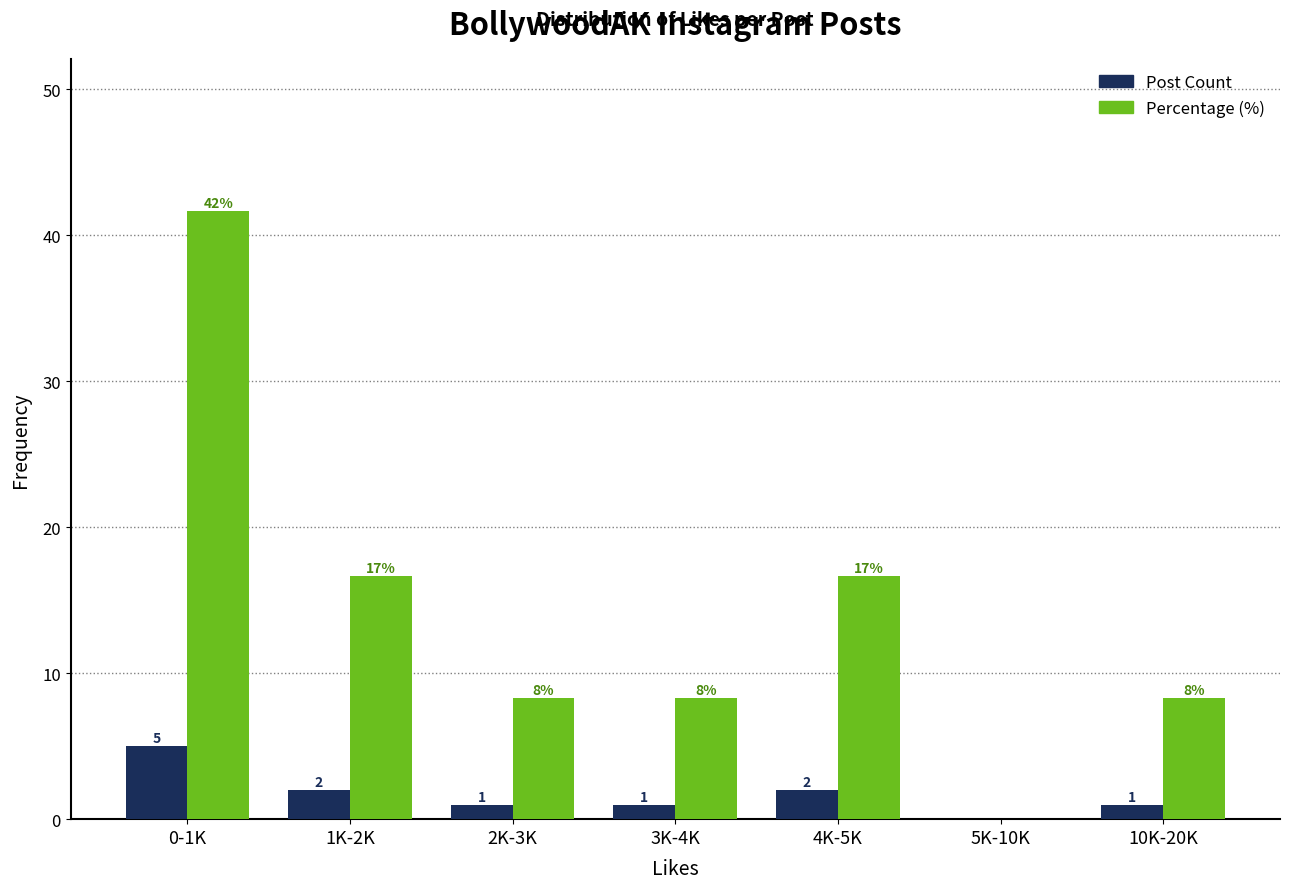

At which label does Post Count first exceed 1?

0-1K